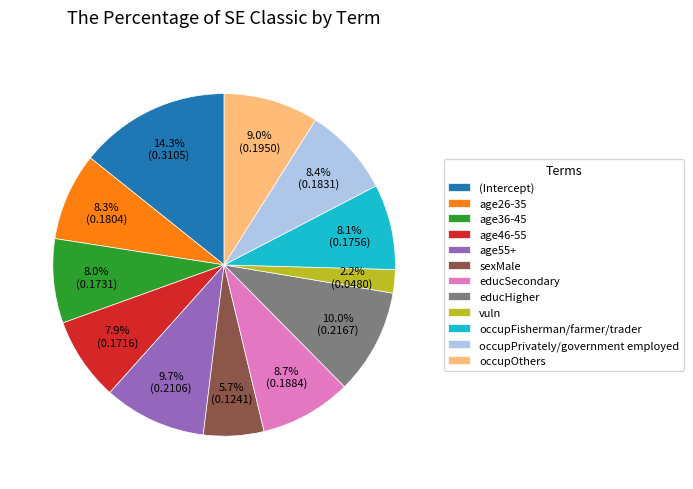

Is it true that age55+ is 10% of the pie?

True